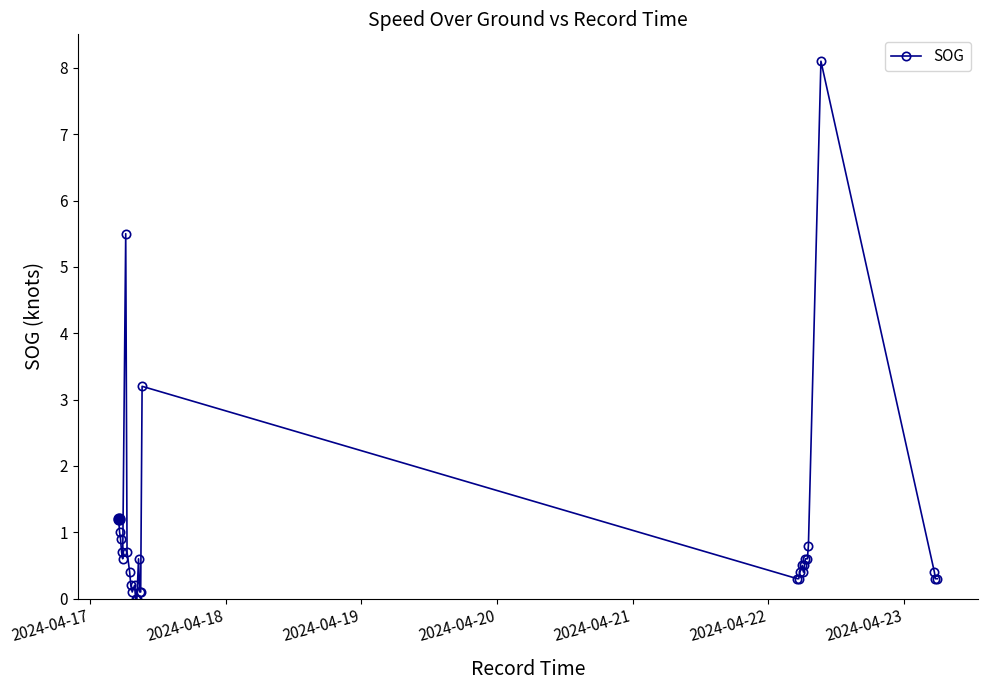

What is the difference between the maximum and minimum values?

8.1